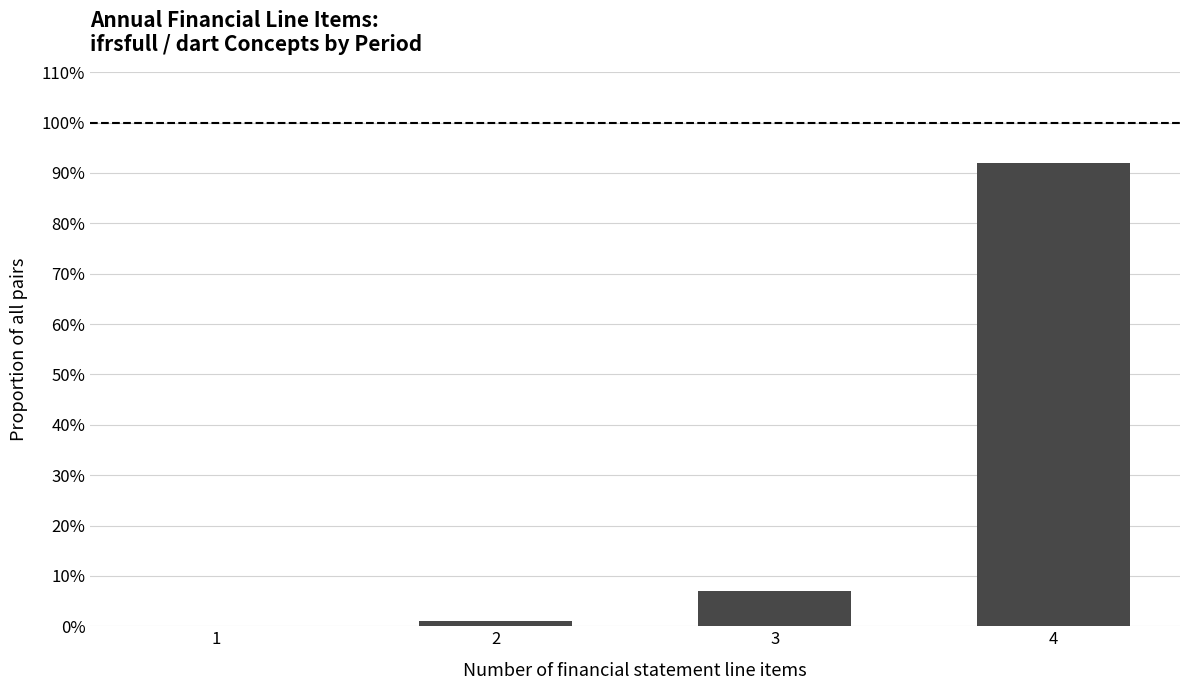

How many categories are shown in the chart?

4